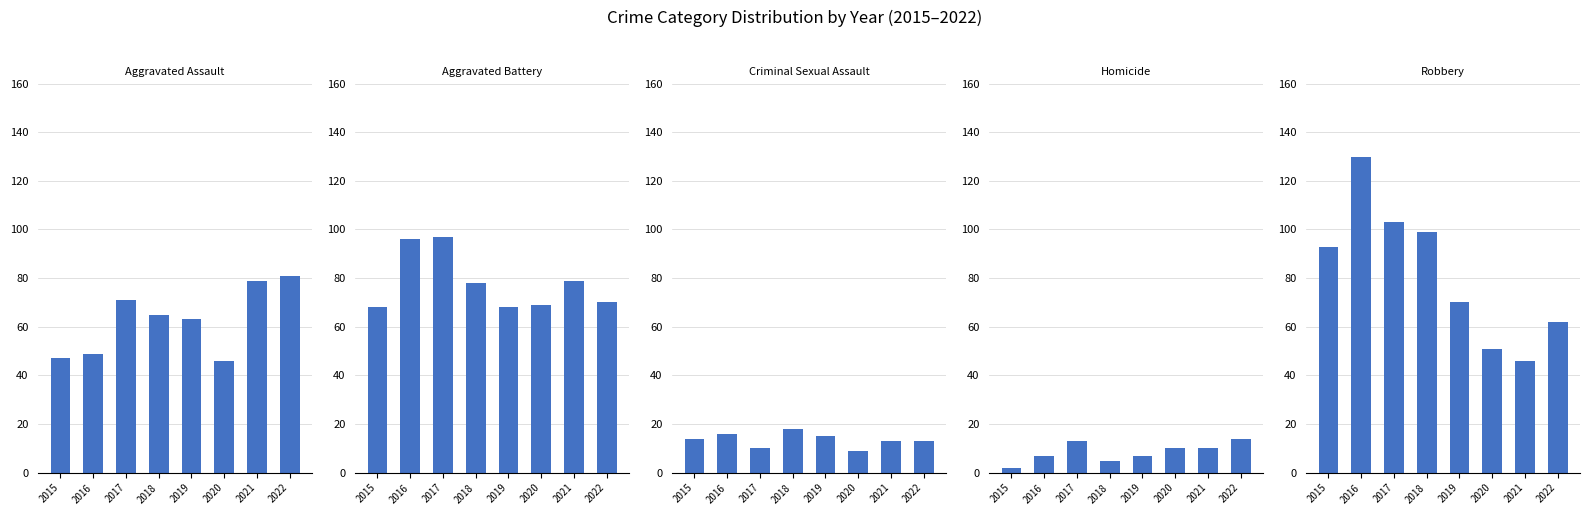

What is the value of the Robbery bar at the 4th from the left?

99